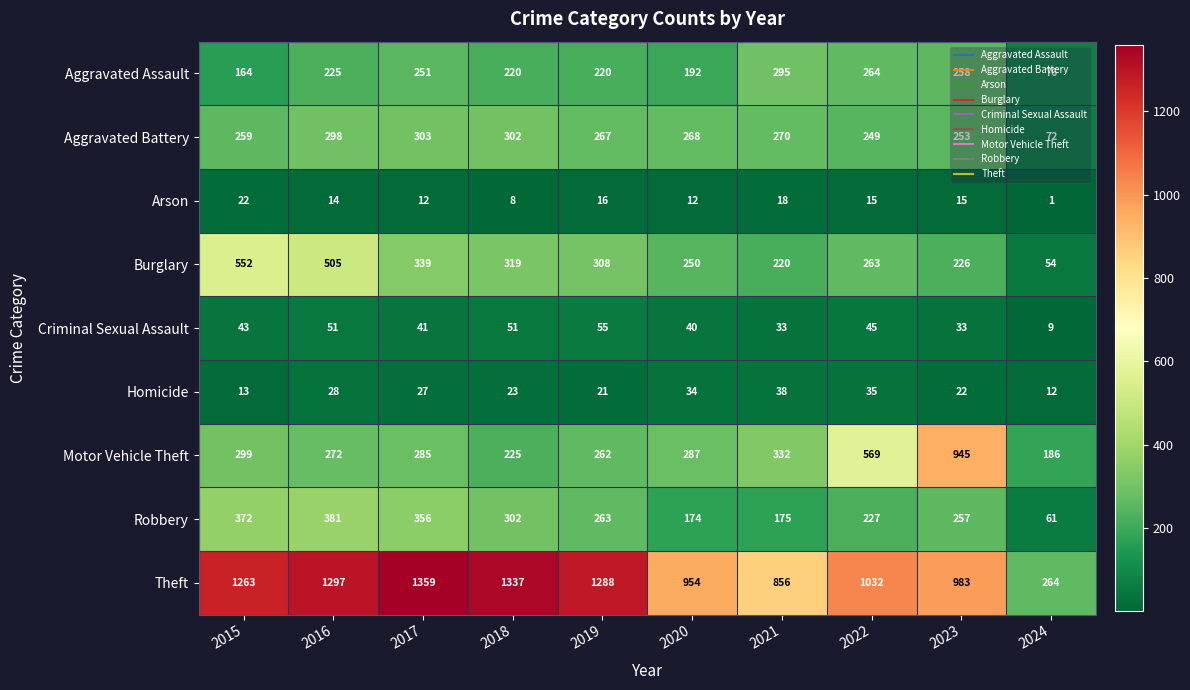

At which category is the sum across all series the highest?

2016